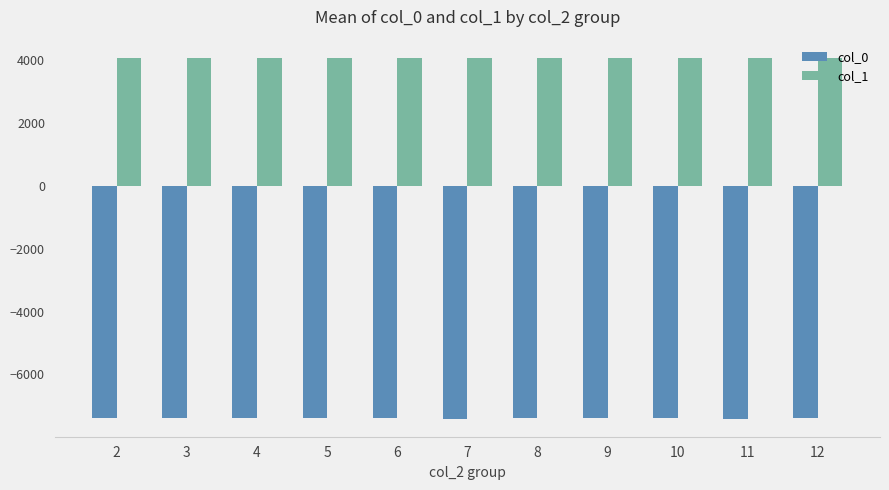

Which series has the largest total across all categories?

col_1